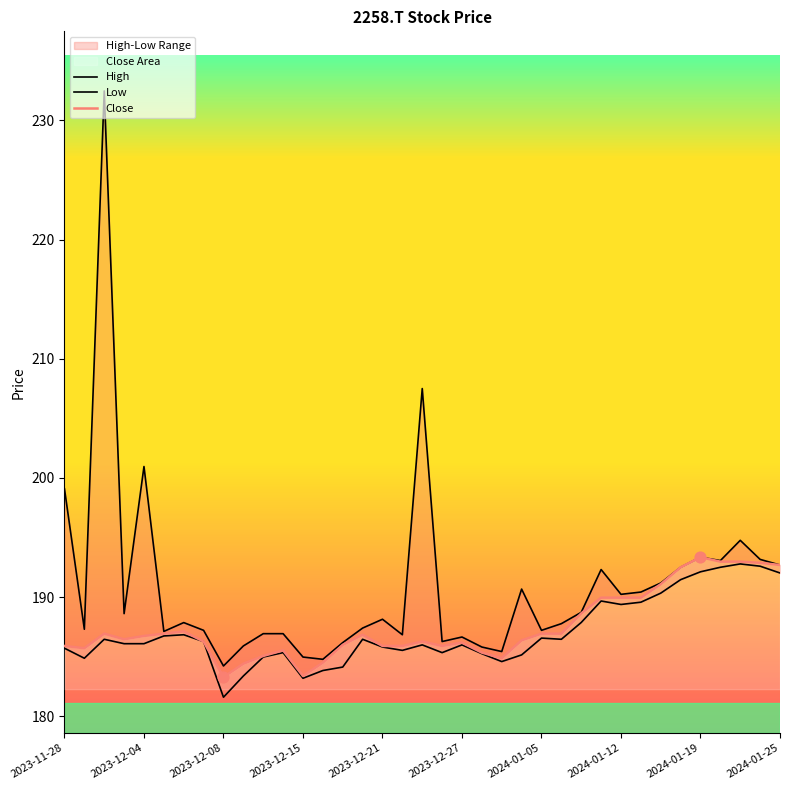

Which series reaches the maximum Y coordinate?

High